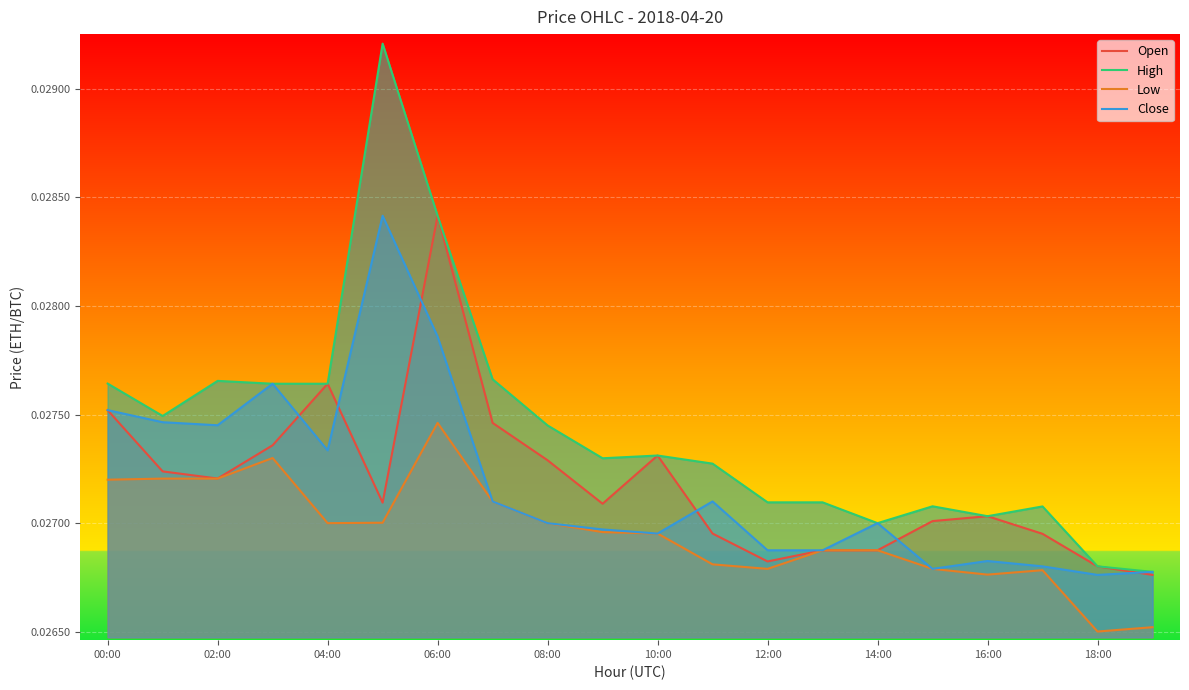

The value of Low at 16:00 is 0.0. True or false?

True